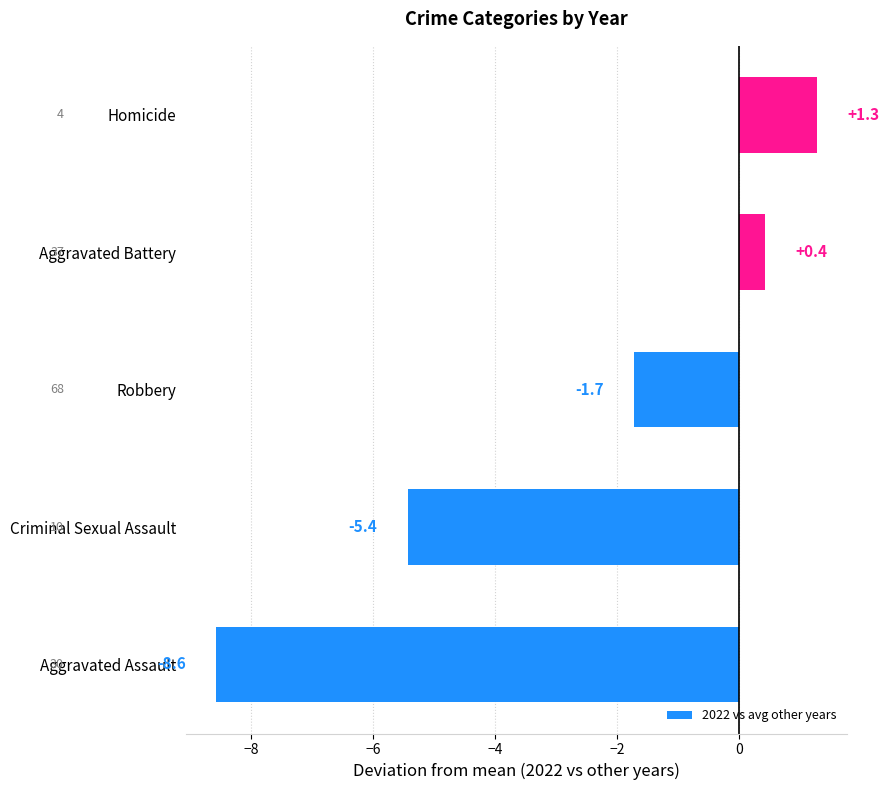

How many positive values are there?

2